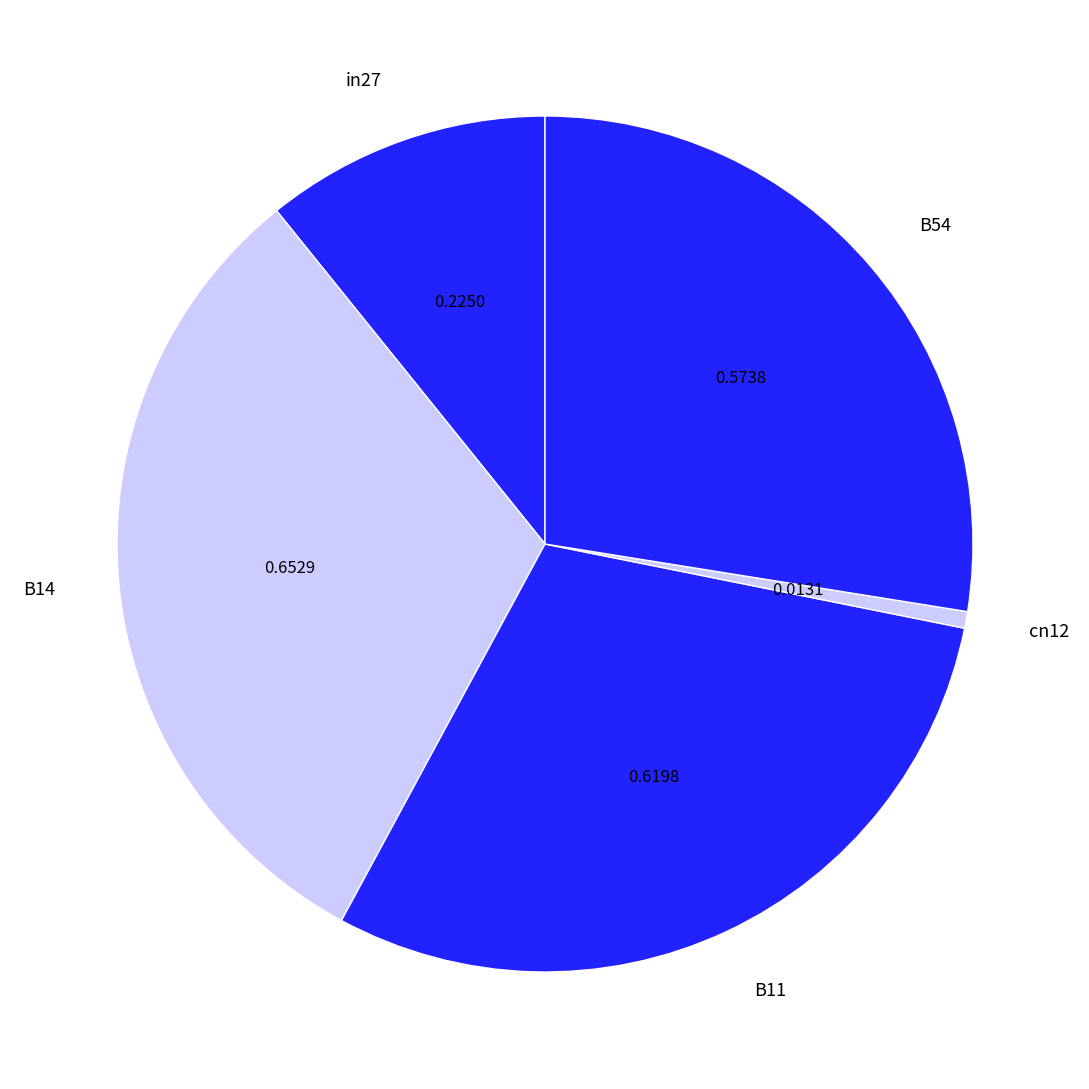

True or false: B54 accounts for 28% of the total.

True